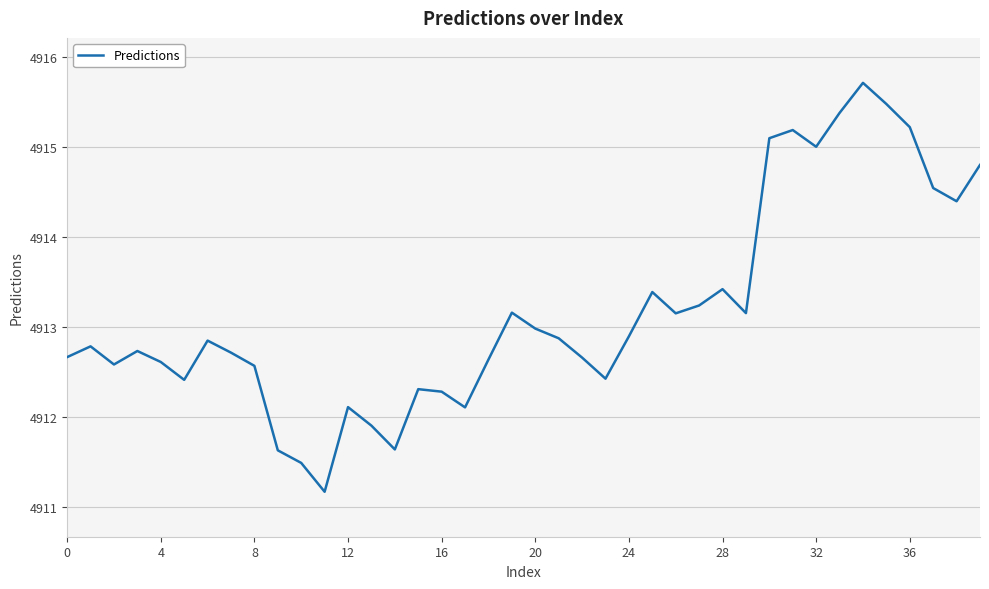

What is the maximum value shown in the chart?

4915.7